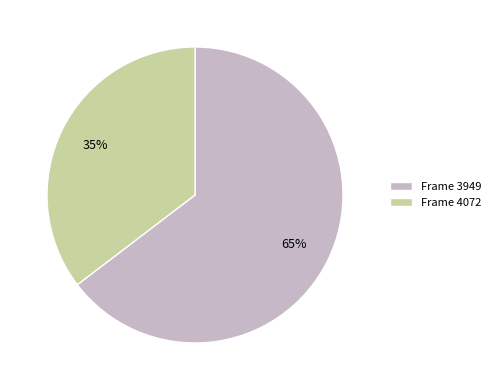

Which category accounts for the majority?

Frame 3949